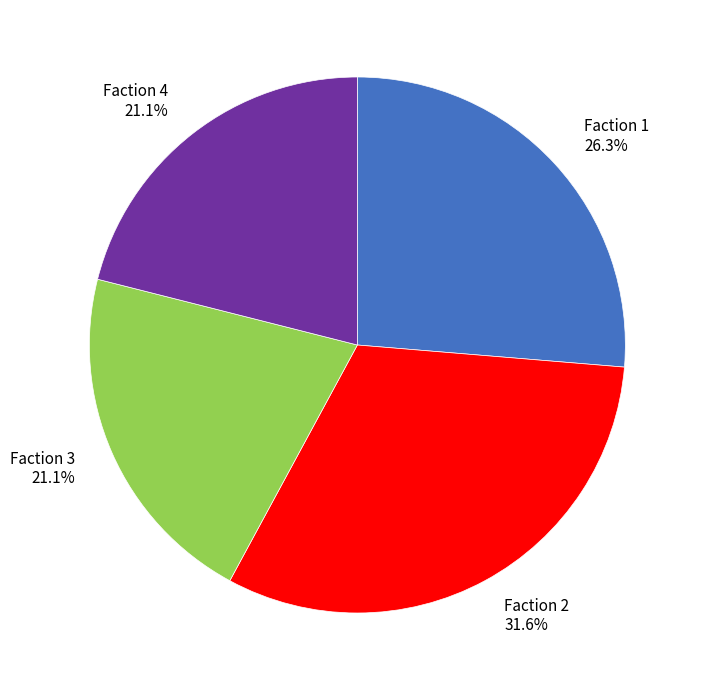

How many slices are in this pie chart?

4